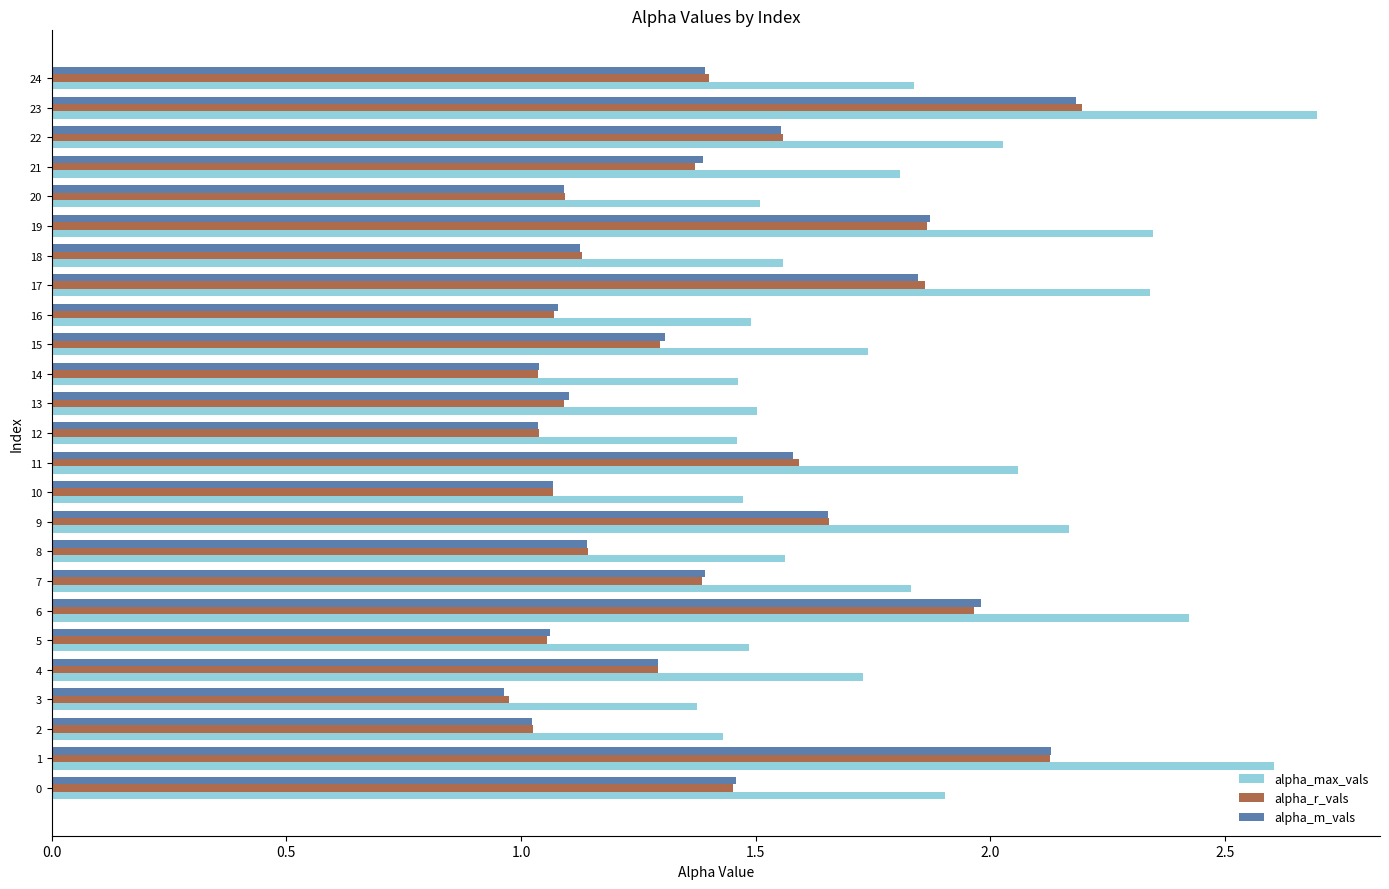

Between 12 and 22, which series saw the biggest shift?

alpha_max_vals